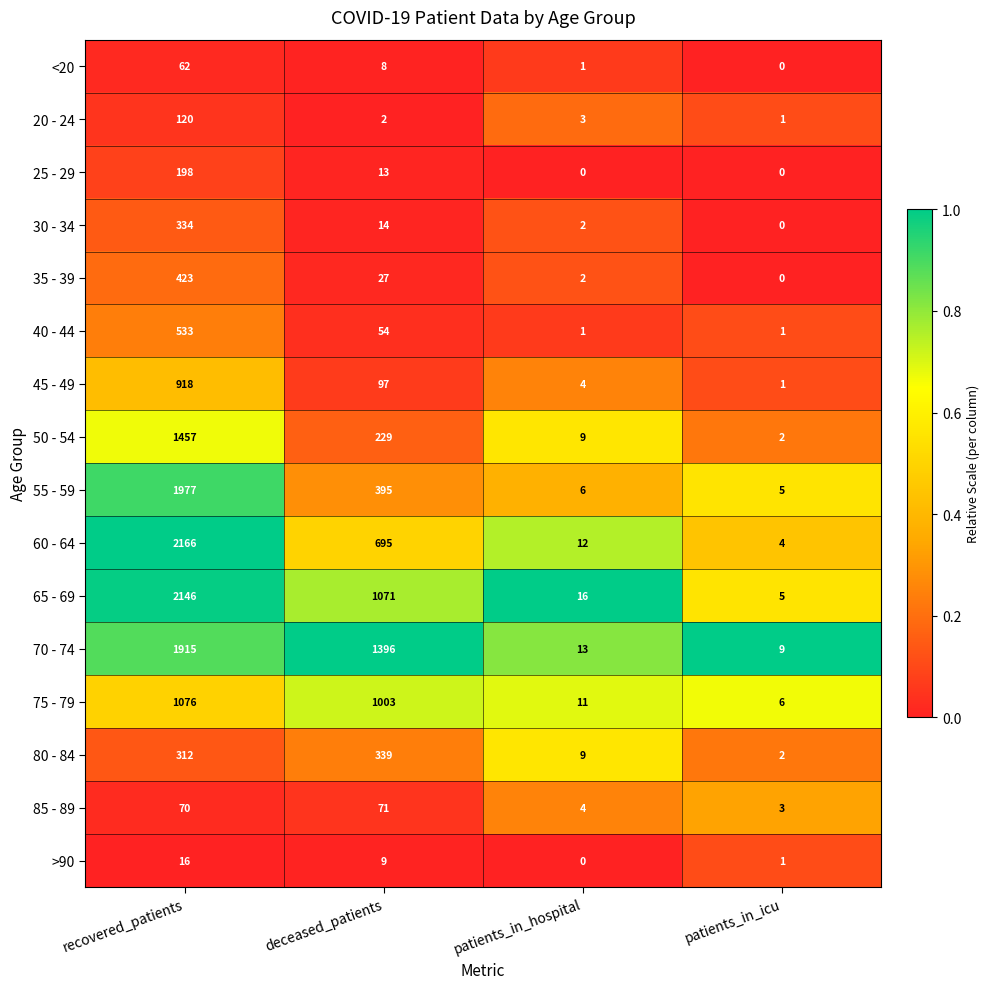

Is it true that 60 - 64 equals 7 at patients_in_hospital?

False